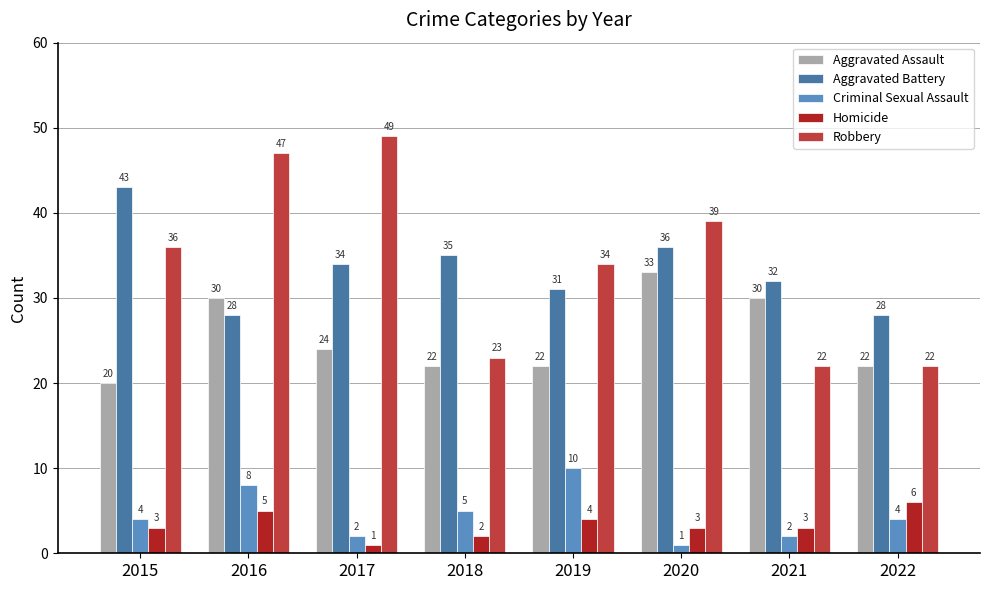

What is the spread (max minus min) of values at 2019?

30